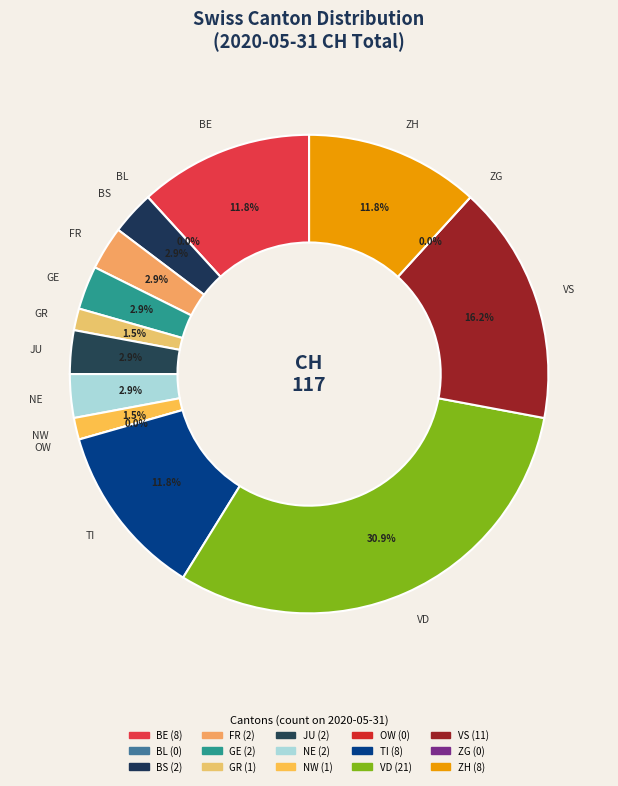

True or false: JU accounts for 1% of the total.

False